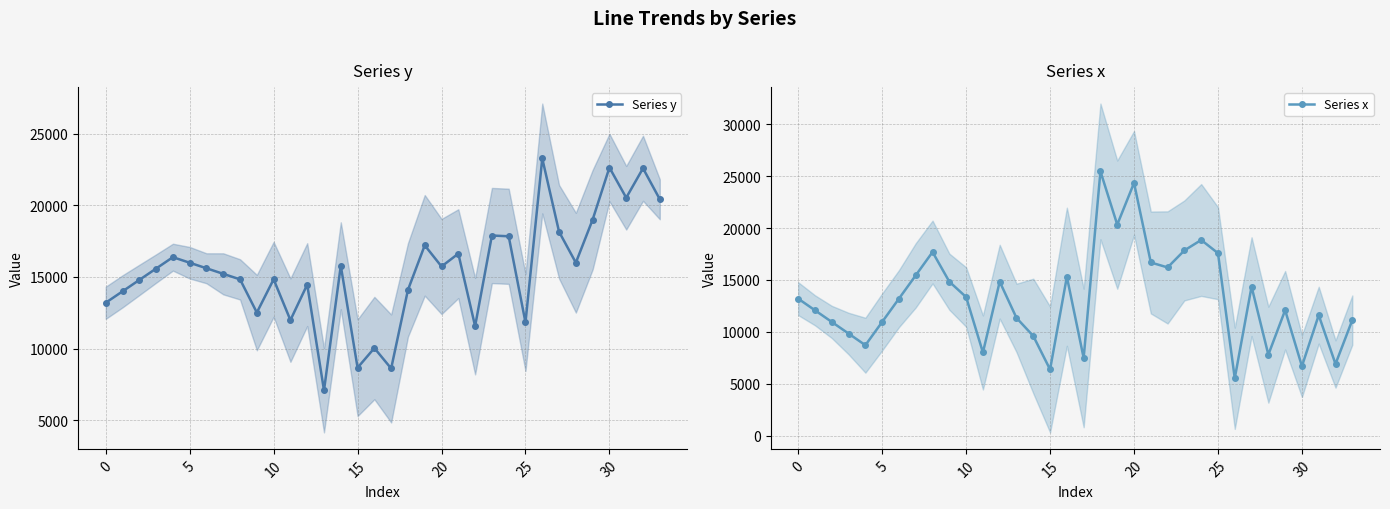

How many data points in Series x are less than 13200?

17